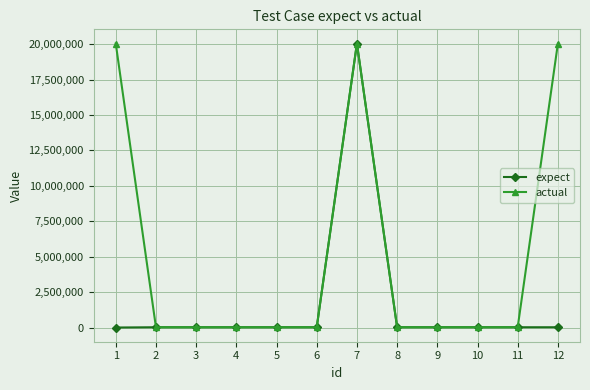

What is the greatest value displayed?

20042018